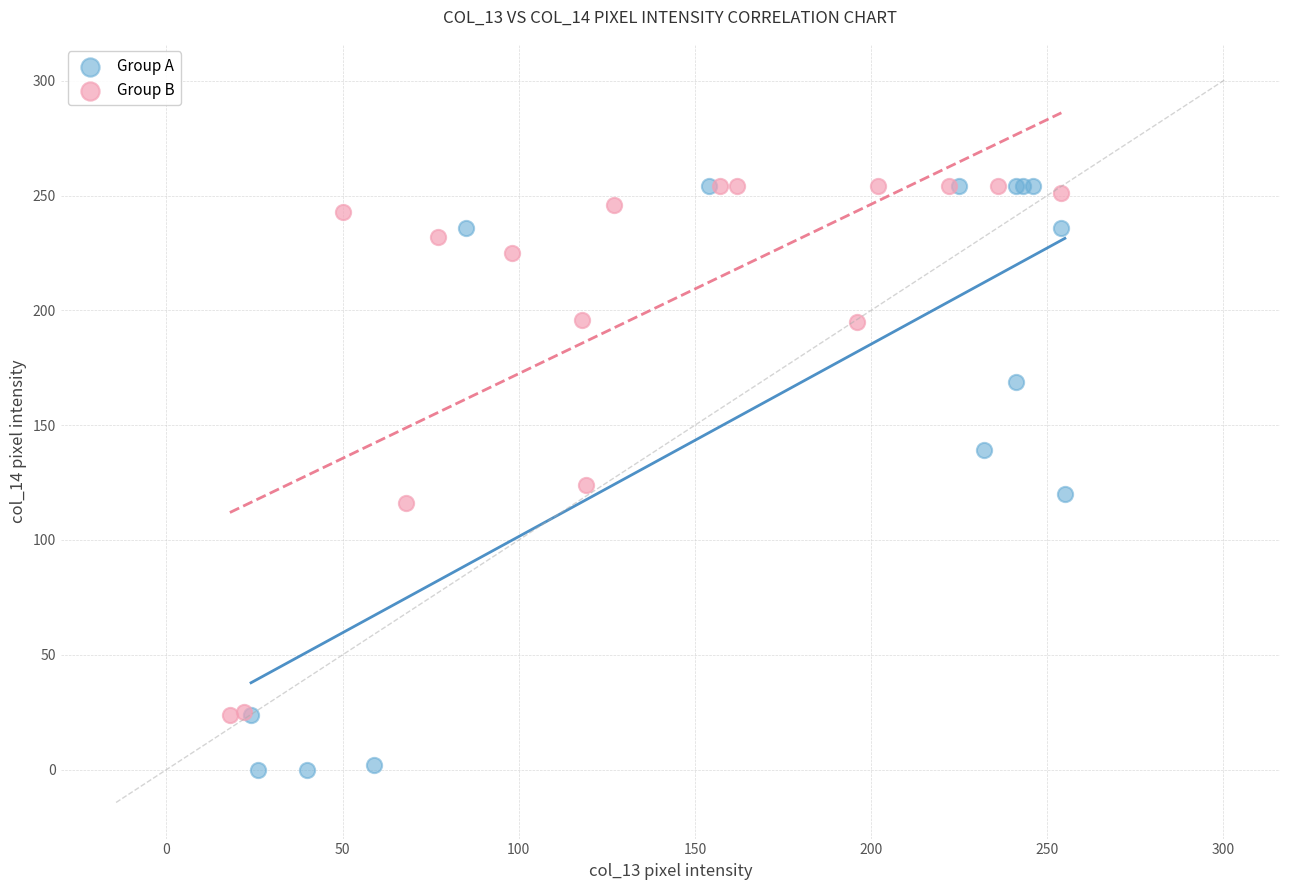

Which series has the largest Y range (max minus min)?

Group A